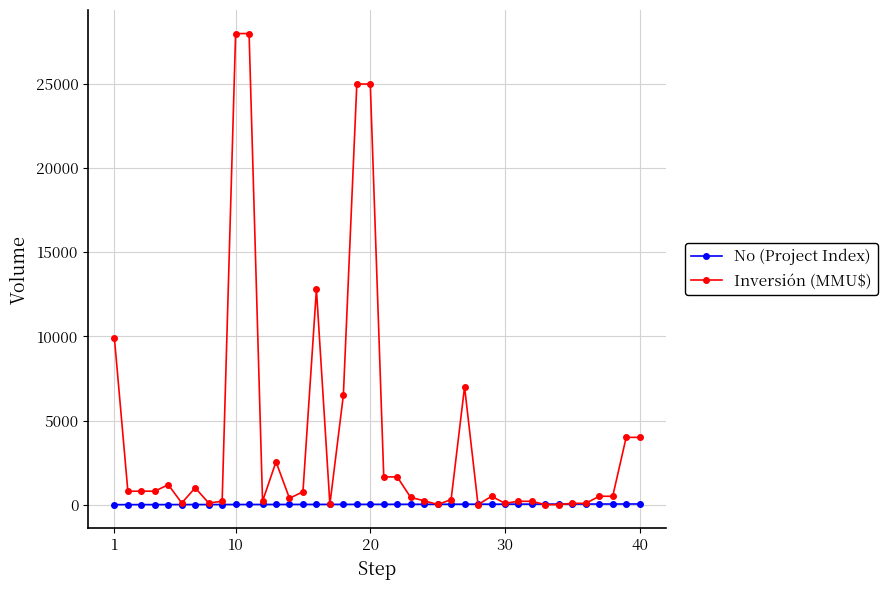

List the series in order of their overall mean, highest first.

Inversión (MMU$), No (Project Index)